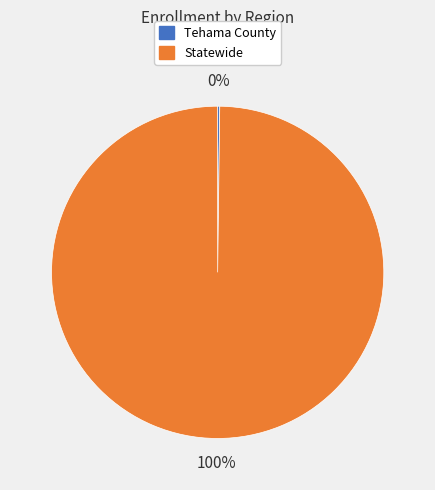

What is the majority slice?

Statewide